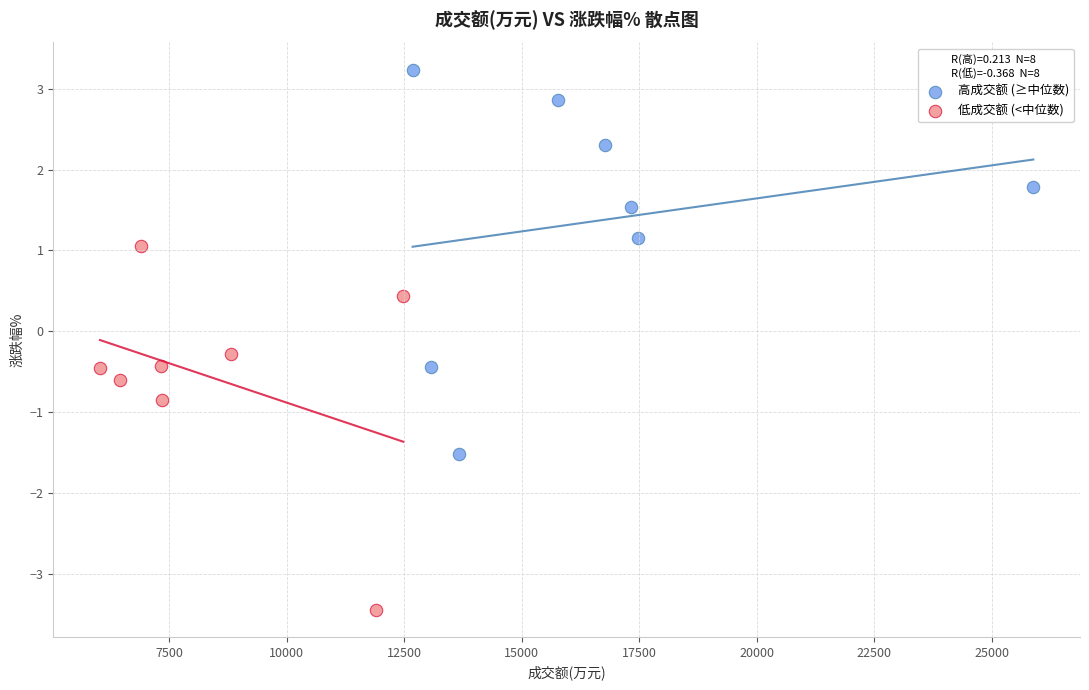

Which series reaches the minimum Y coordinate?

低成交额 (<中位数)